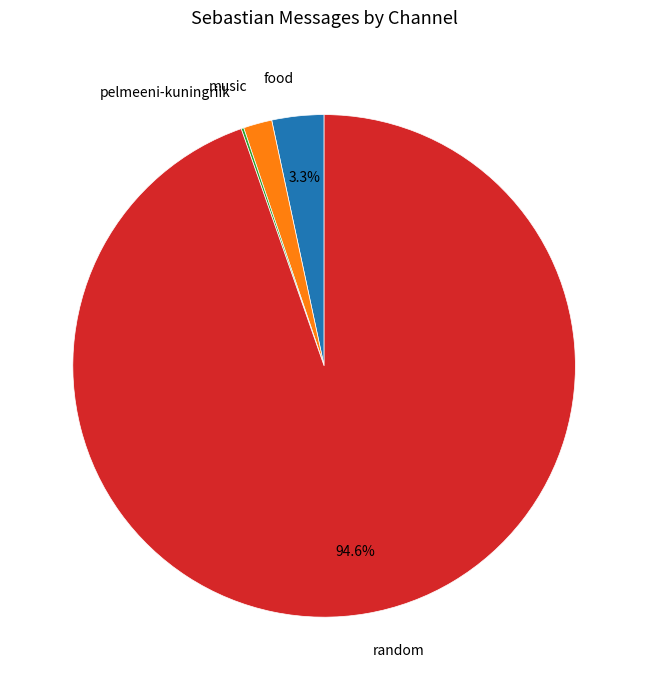

Is random the majority of the pie?

Yes